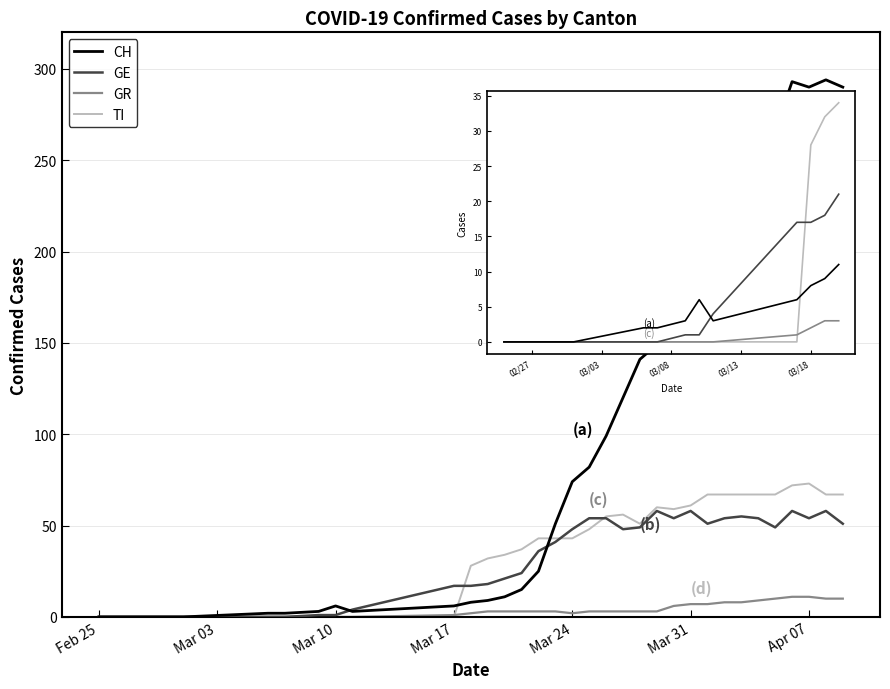

Which series has the largest total across all categories?

CH